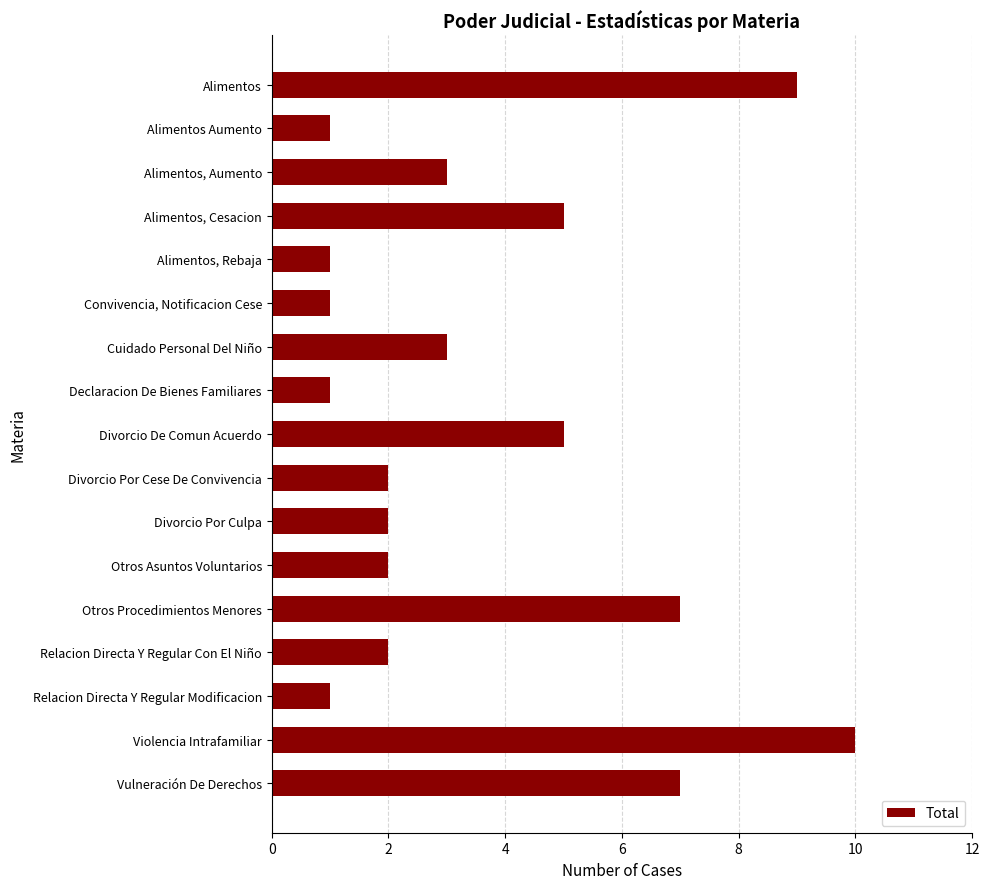

What is the label of the 13th bar from the top?

Otros Procedimientos Menores